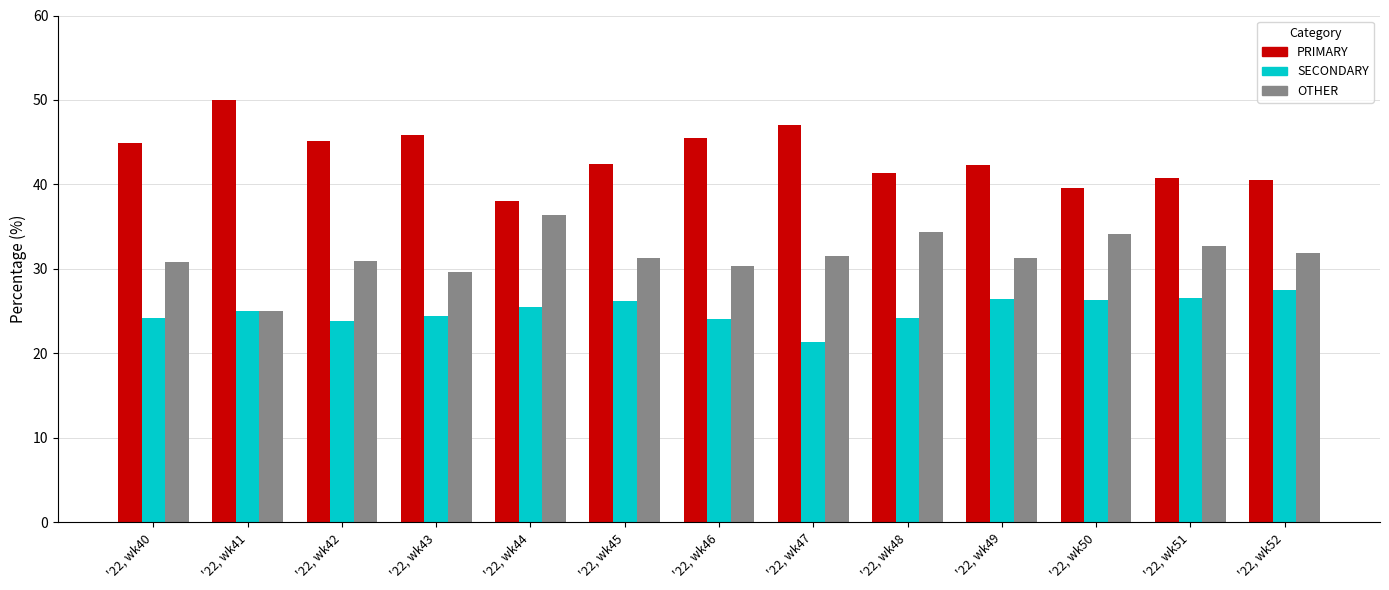

At which category does the chart reach its minimum across all series?

'22, wk47